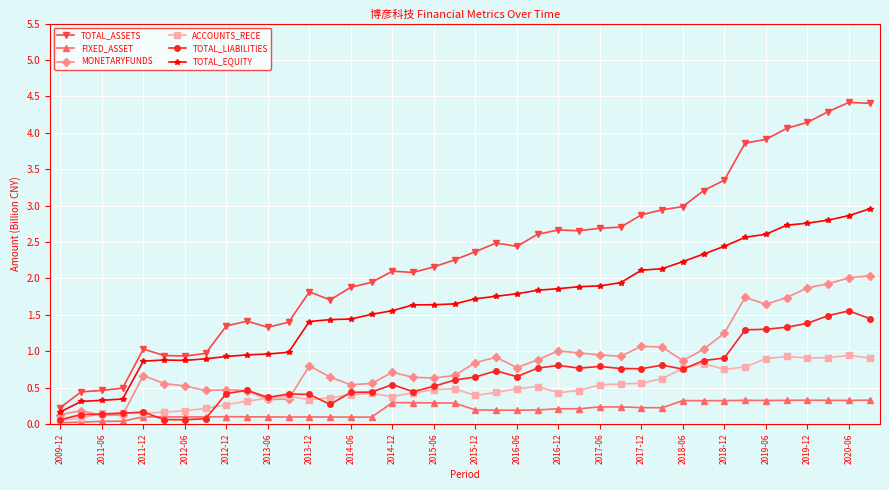

What is the greatest value displayed?

4.4